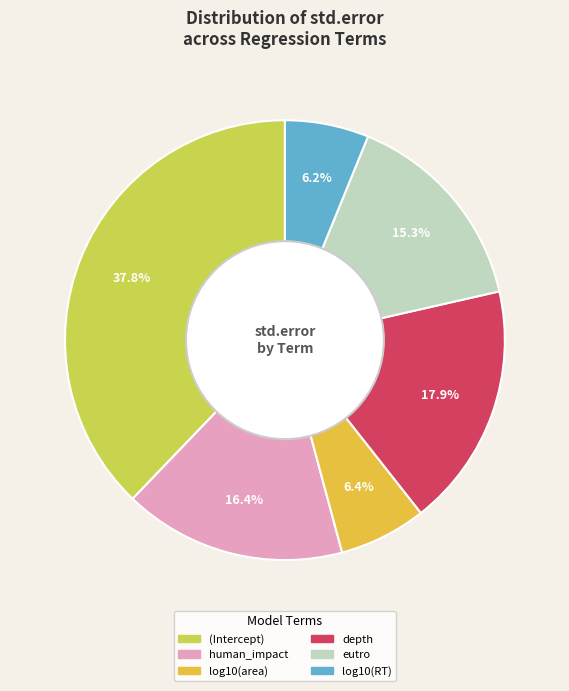

To the nearest percent, what is the average slice percentage?

17%